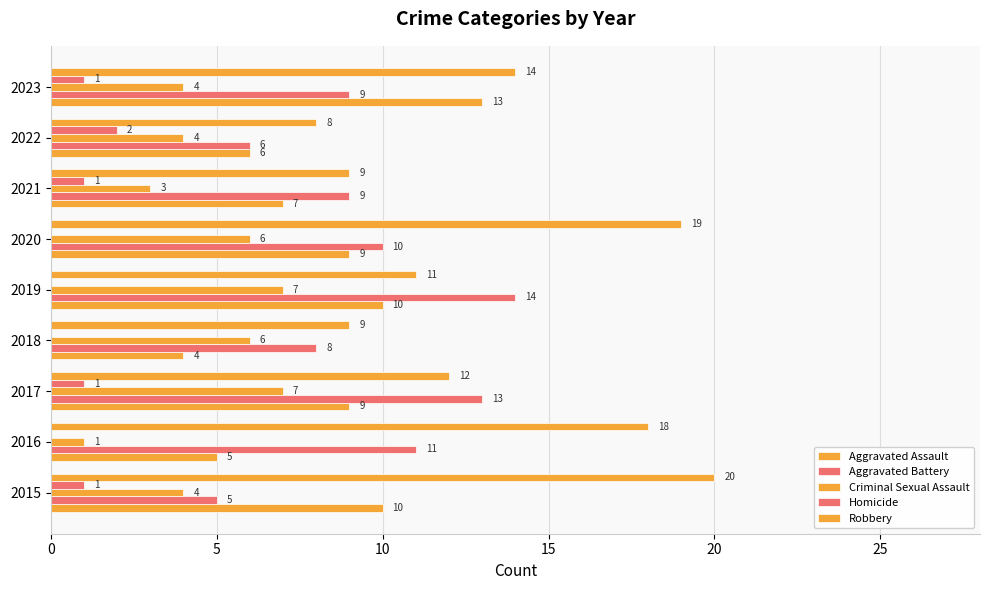

Count the number of categories in the chart.

9